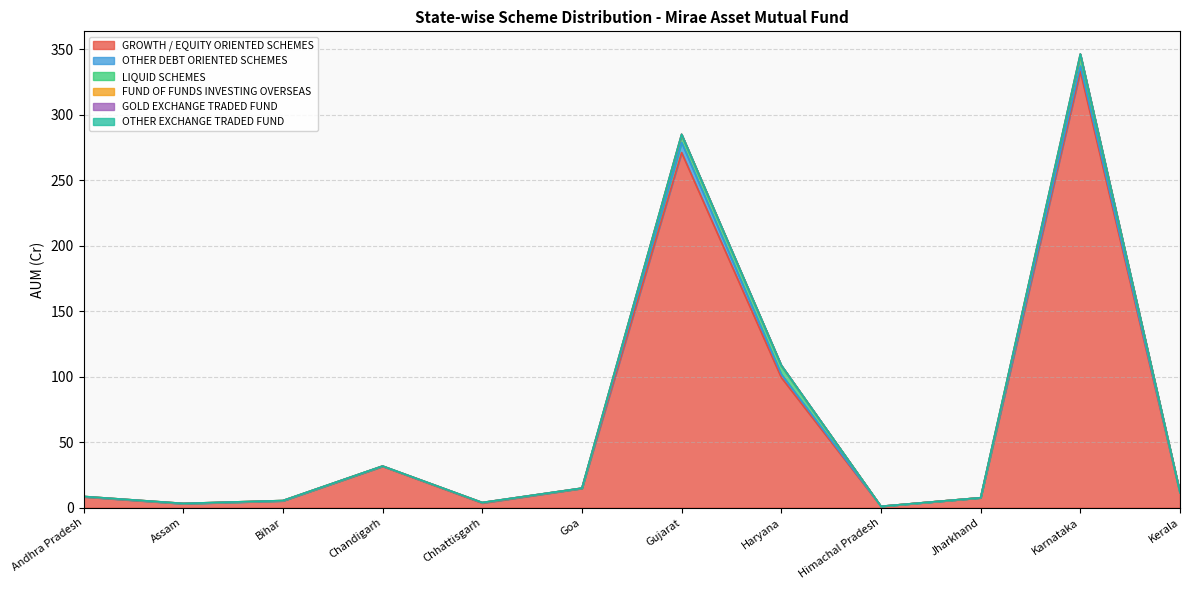

Which series changed the most between Chandigarh and Chhattisgarh?

GROWTH / EQUITY ORIENTED SCHEMES